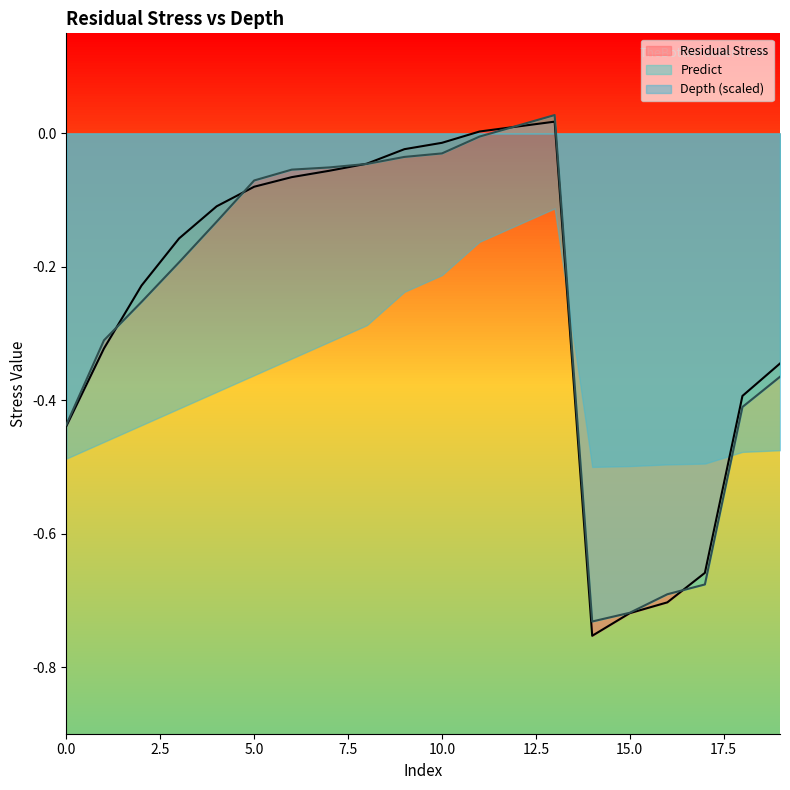

Reading left to right, transcribe all the data shown in this chart.

Residual Stress: -0.4	-0.3	-0.2	-0.2	-0.1	-0.1	-0.1	-0.1	-0.0	-0.0	-0.0	0.0	0.0	0.0	-0.8	-0.7	-0.7	-0.7	-0.4	-0.3
Predict: -0.4	-0.3	-0.3	-0.2	-0.1	-0.1	-0.1	-0.1	-0.0	-0.0	-0.0	-0.0	0.0	0.0	-0.7	-0.7	-0.7	-0.7	-0.4	-0.4